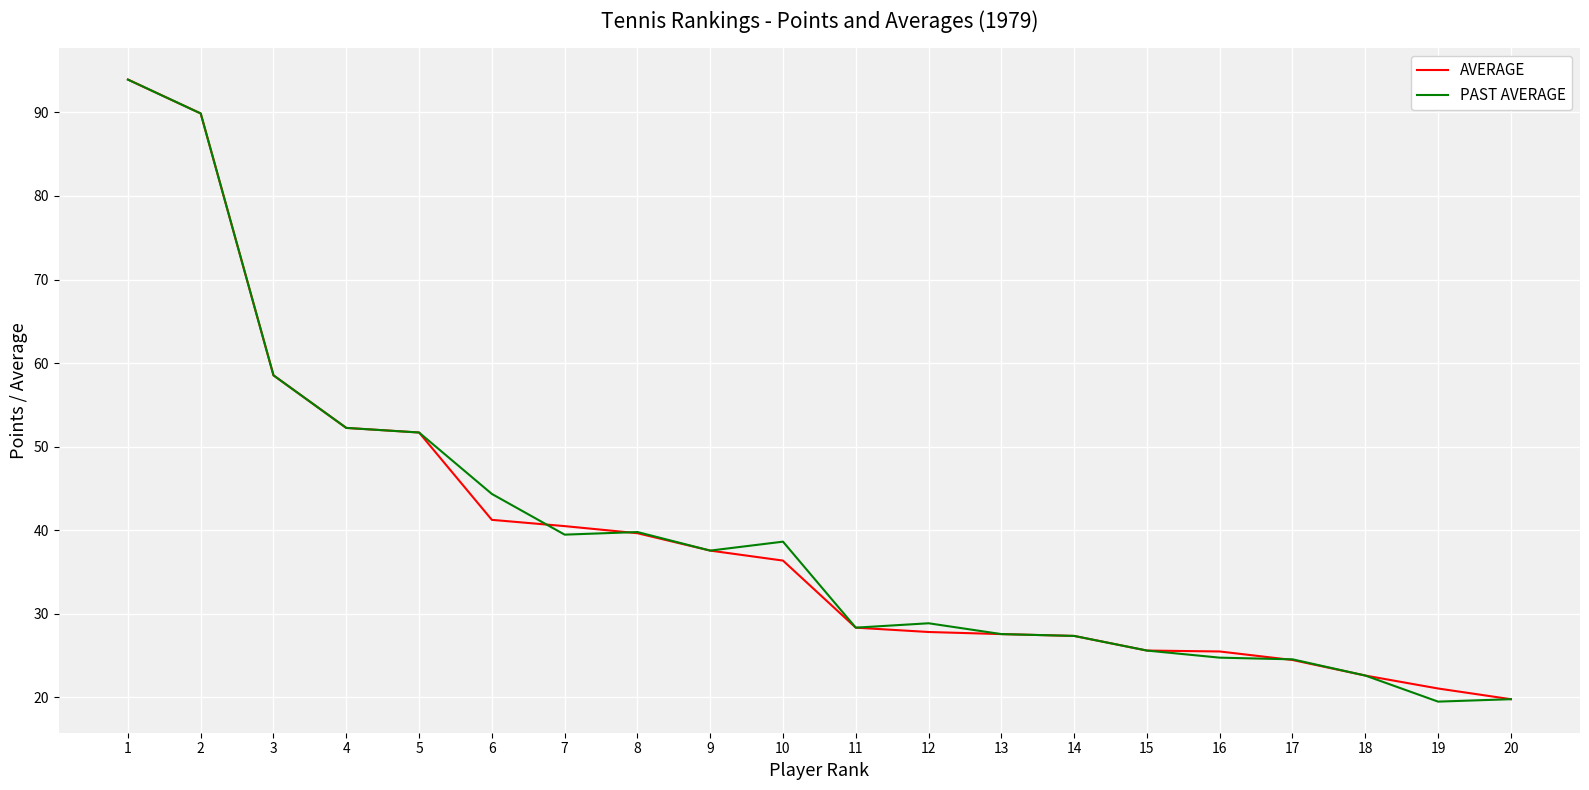

Count the number of data series in this chart.

2